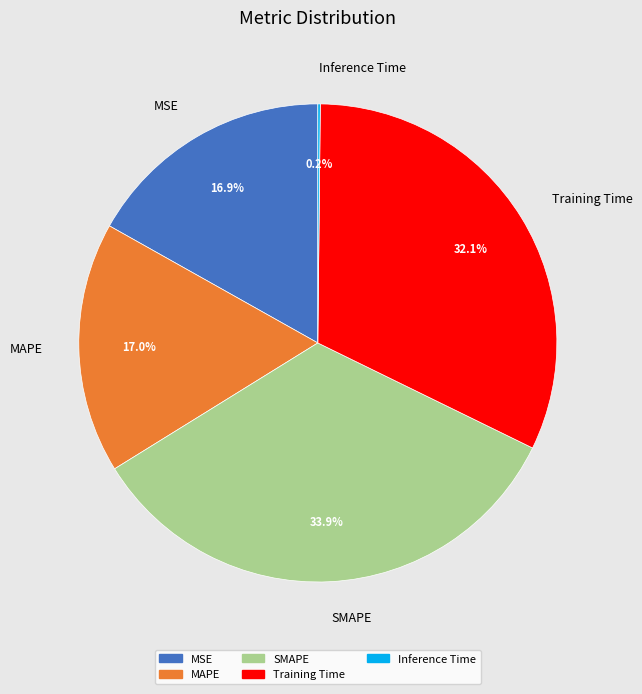

How much of the chart is everything except Training Time?

67.9%